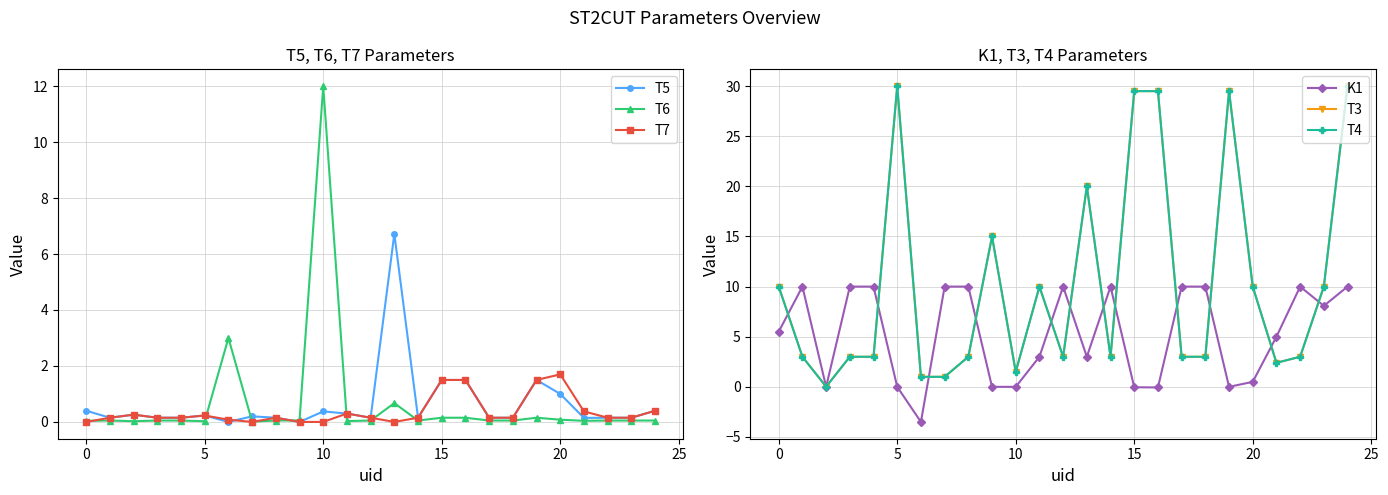

What is the smallest value displayed?

-3.5